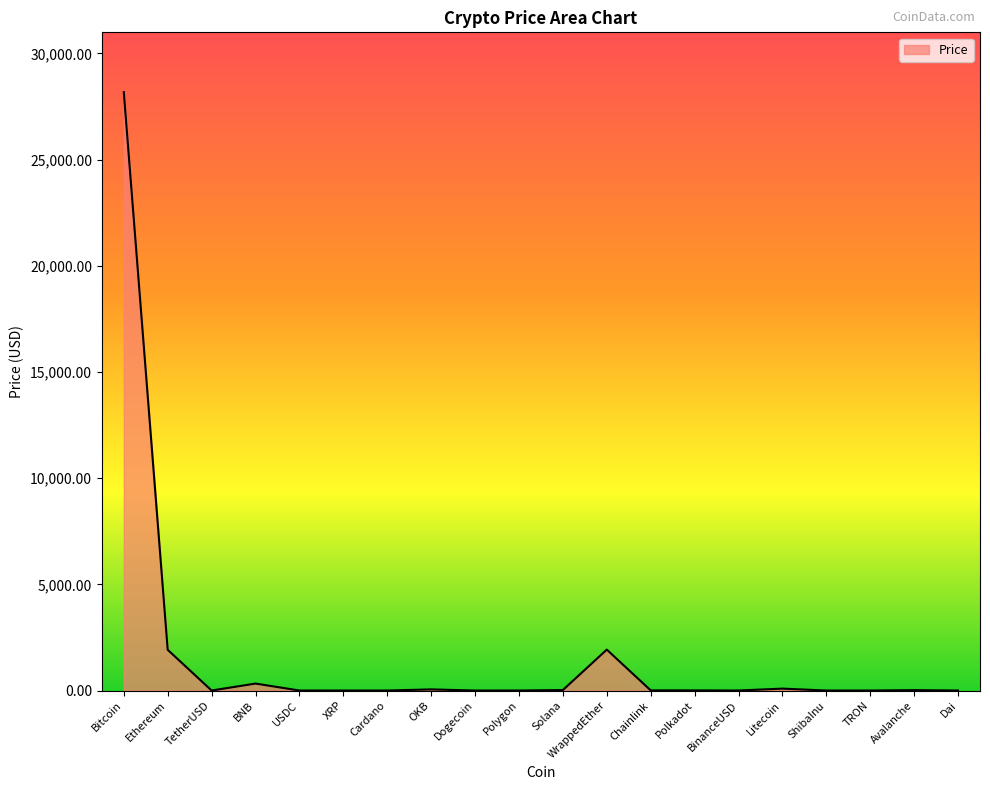

At which category does the chart reach its peak across all series?

Bitcoin